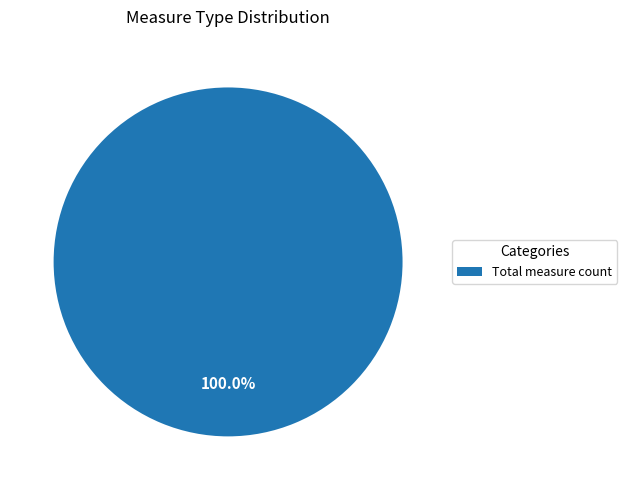

Rank the categories by value from highest to lowest.

Total measure count